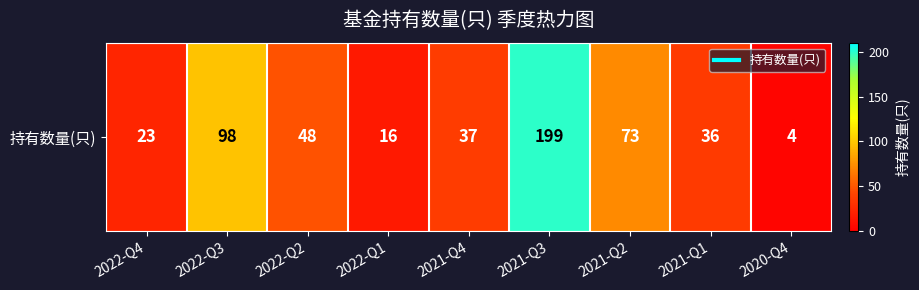

Approximately how many times larger is the value at 2022-Q3 compared to 2020-Q4?

24.5